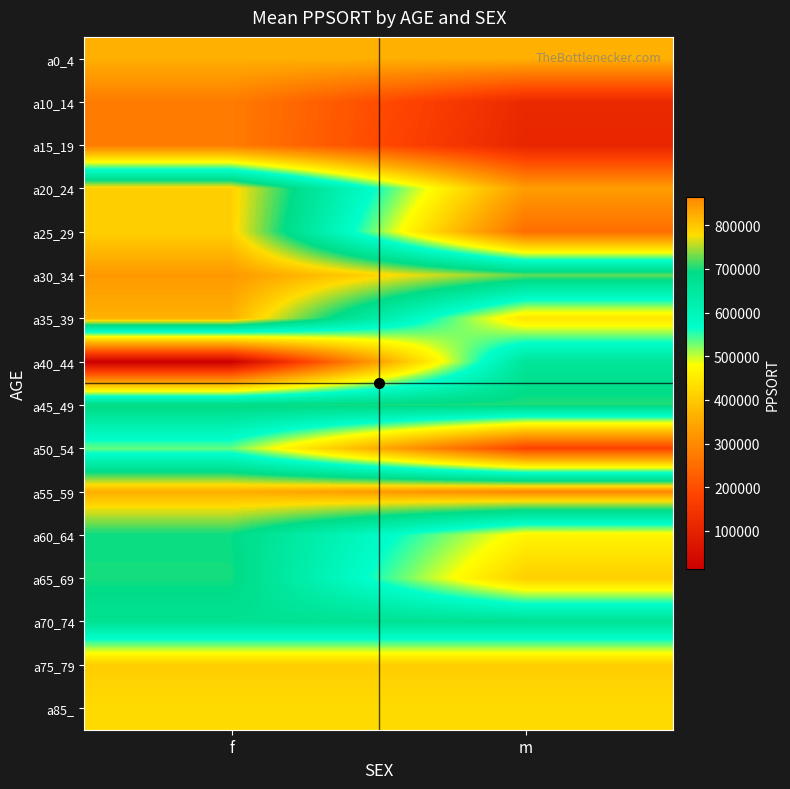

What is the greatest value displayed?

863898